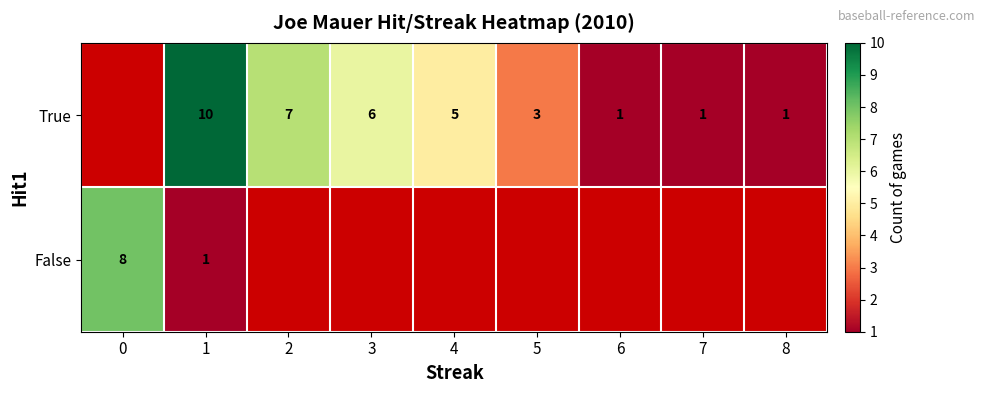

The True series shows 3 at 5. True or false?

True